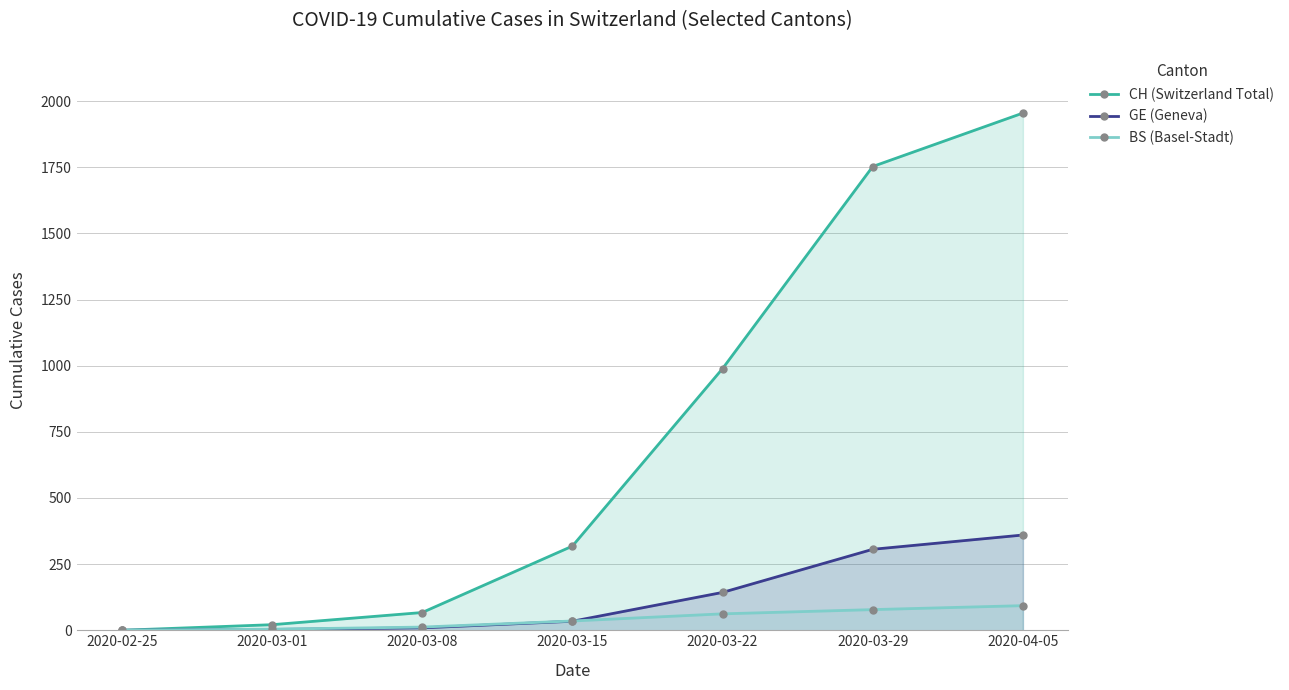

What position from the right is 2020-04-05?

1